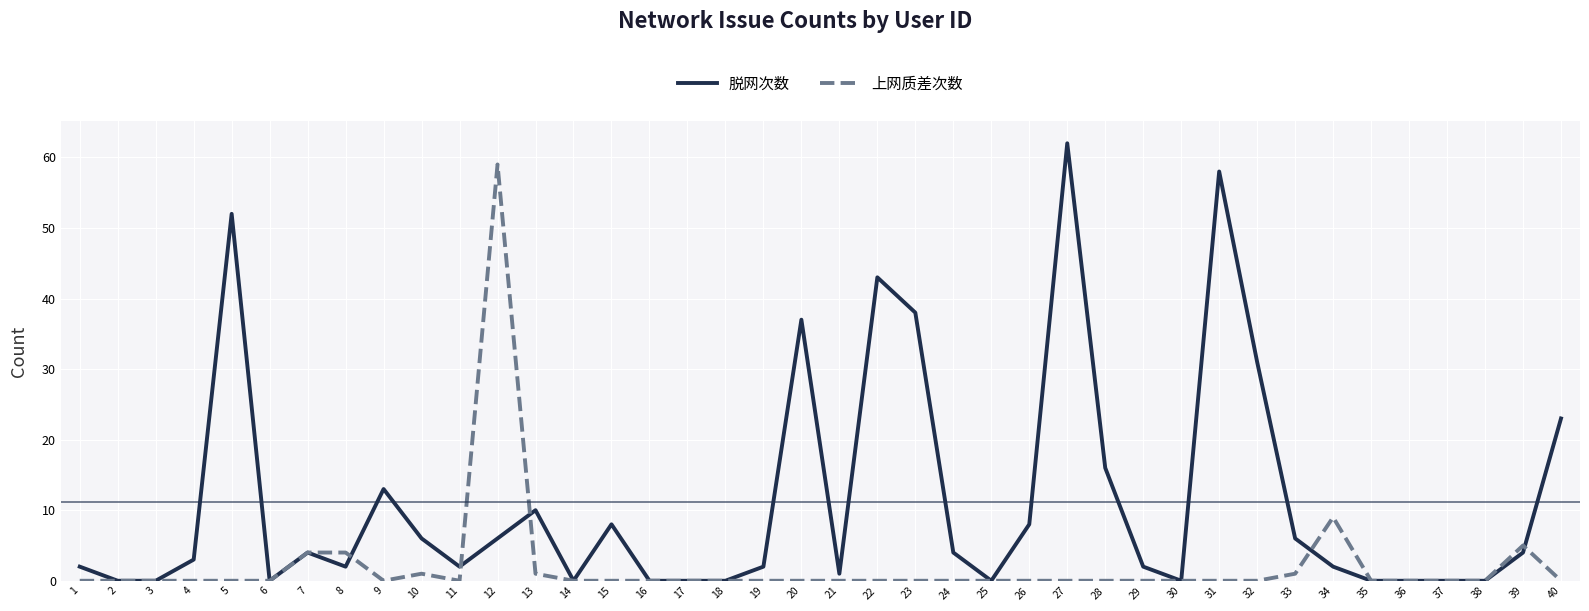

Reading left to right, extract all data points from this chart.

脱网次数: 2	0	0	3	52	0	4	2	13	6	2	6	10	0	8	0	0	0	2	37	1	43	38	4	0	8	62	16	2	0	58	31	6	2	0	0	0	0	4	23
上网质差次数: 0	0	0	0	0	0	4	4	0	1	0	59	1	0	0	0	0	0	0	0	0	0	0	0	0	0	0	0	0	0	0	0	1	9	0	0	0	0	5	0